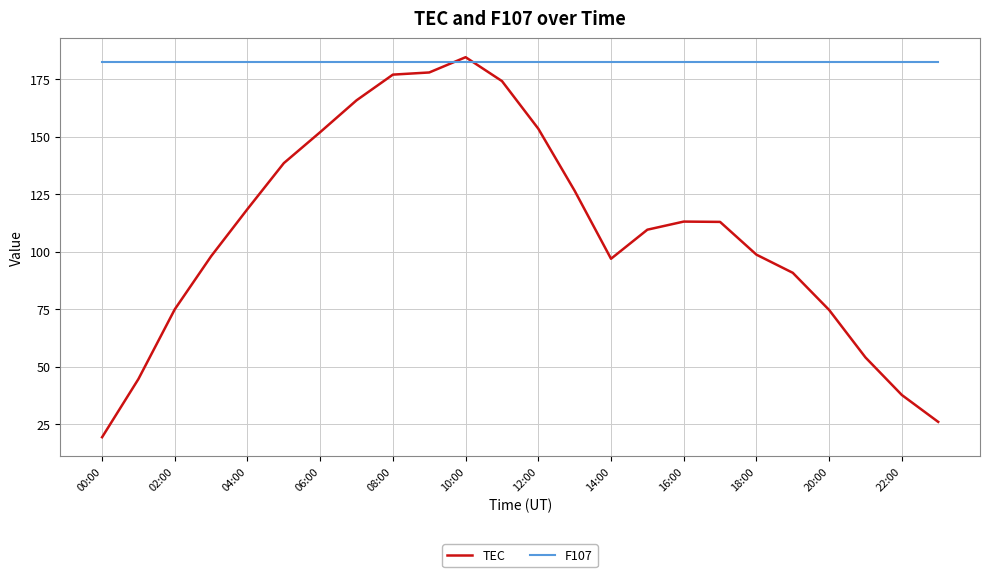

Which series has the largest total across all categories?

F107